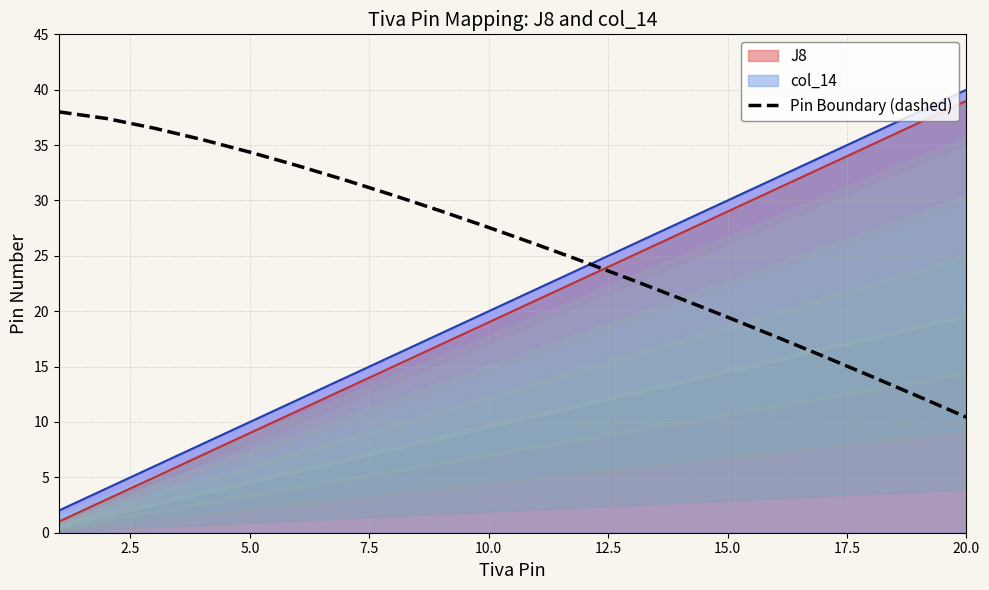

What is the difference between the second highest and minimum values?

27.0